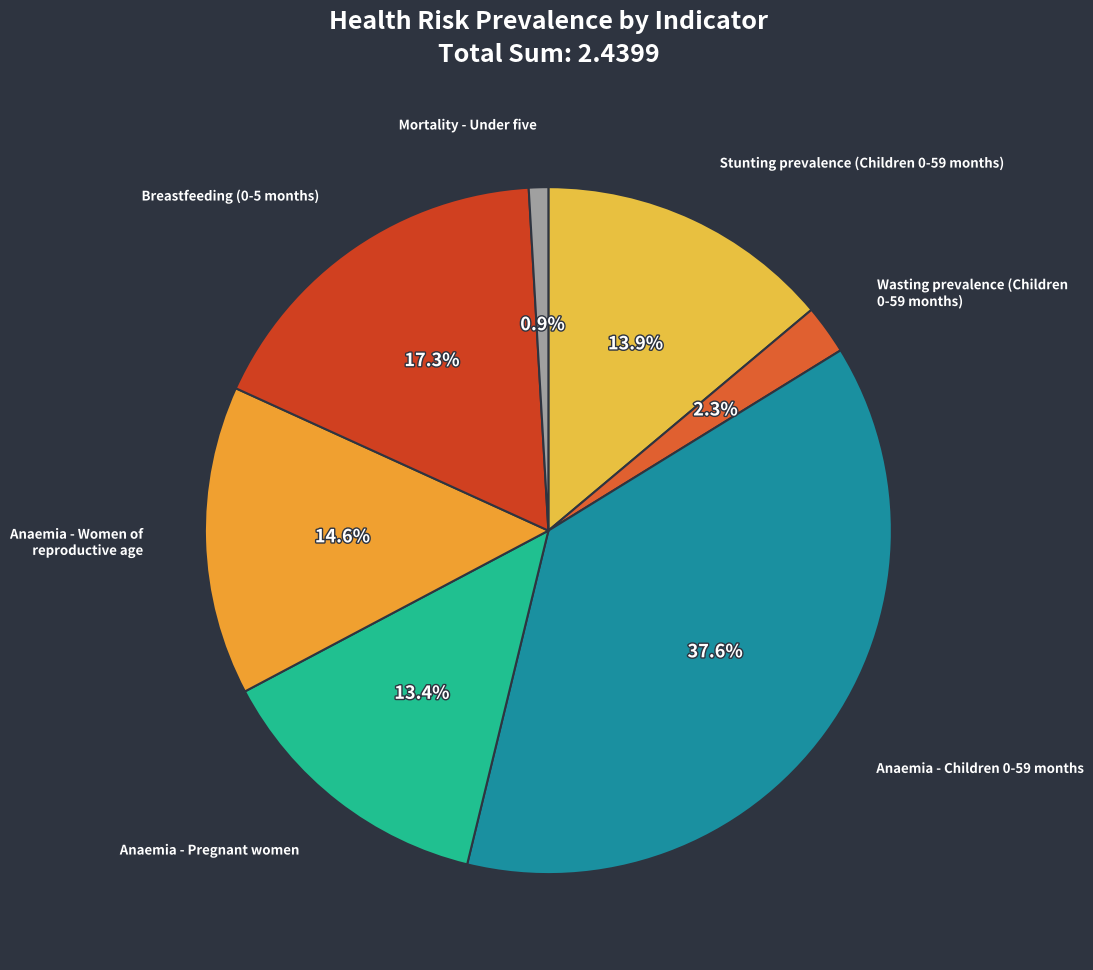

Does any single category account for the majority?

No